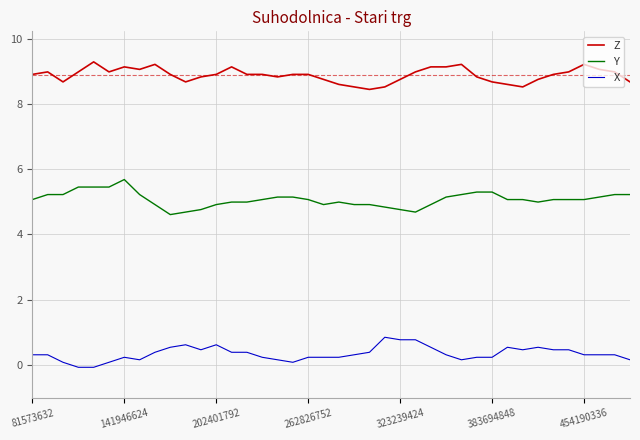

Rank the series by their average value, from lowest to highest.

X, Y, Z